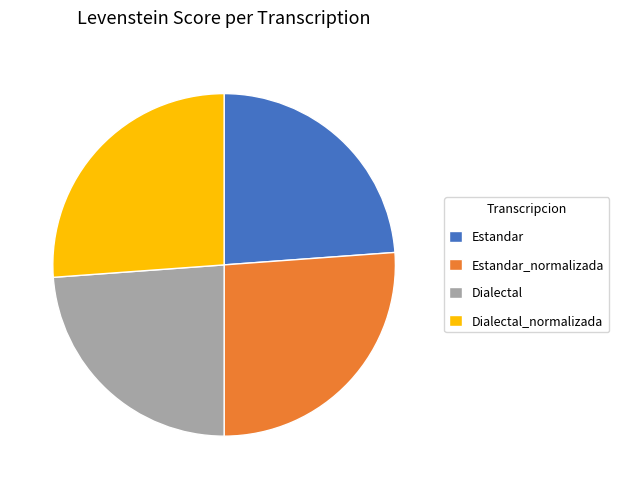

The Estandar_normalizada slice represents 36% of the pie. True or false?

False